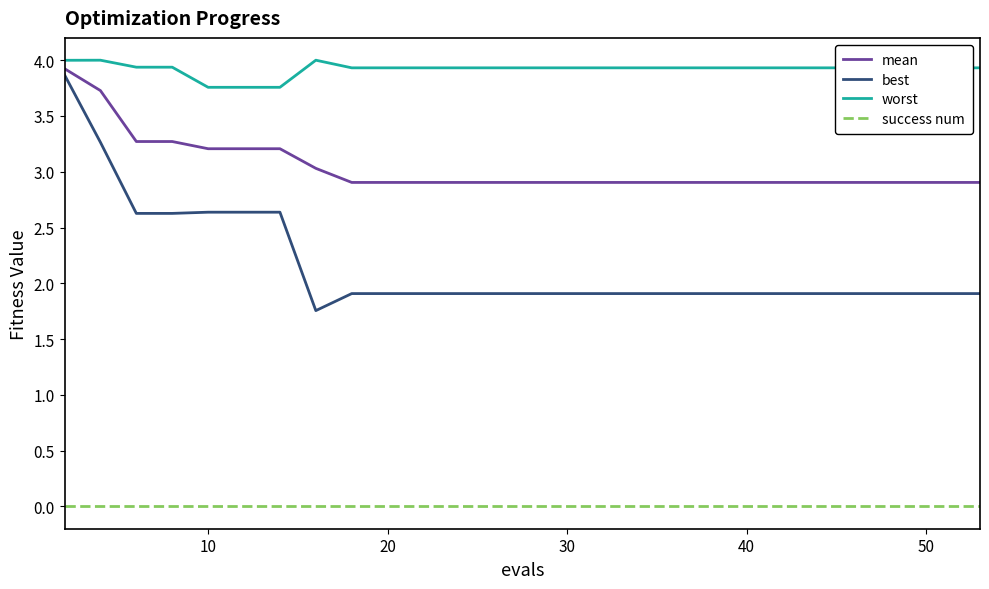

Which series has the widest spread of values?

best